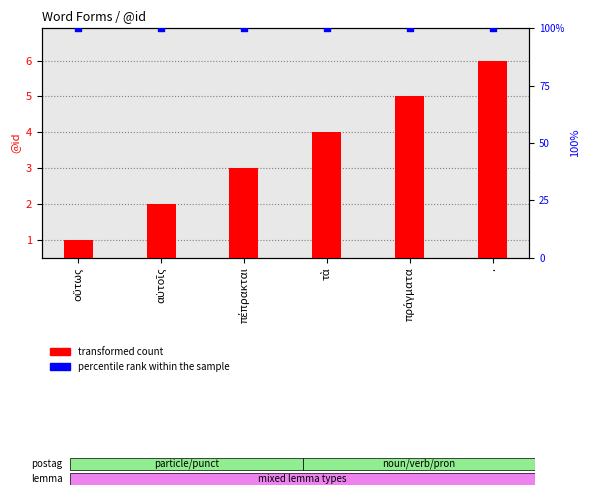

Is the value of transformed count at οὕτως greater than the value of percentile rank within the sample at οὕτως?

No